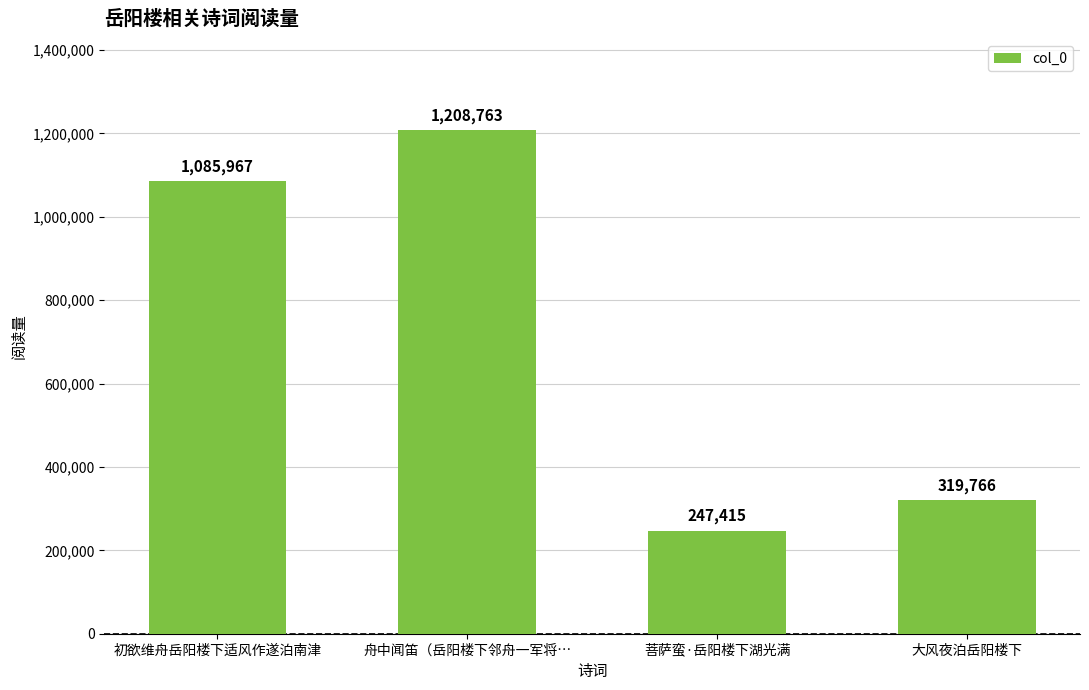

What value does the data have at 菩萨蛮·岳阳楼下湖光满?

247415